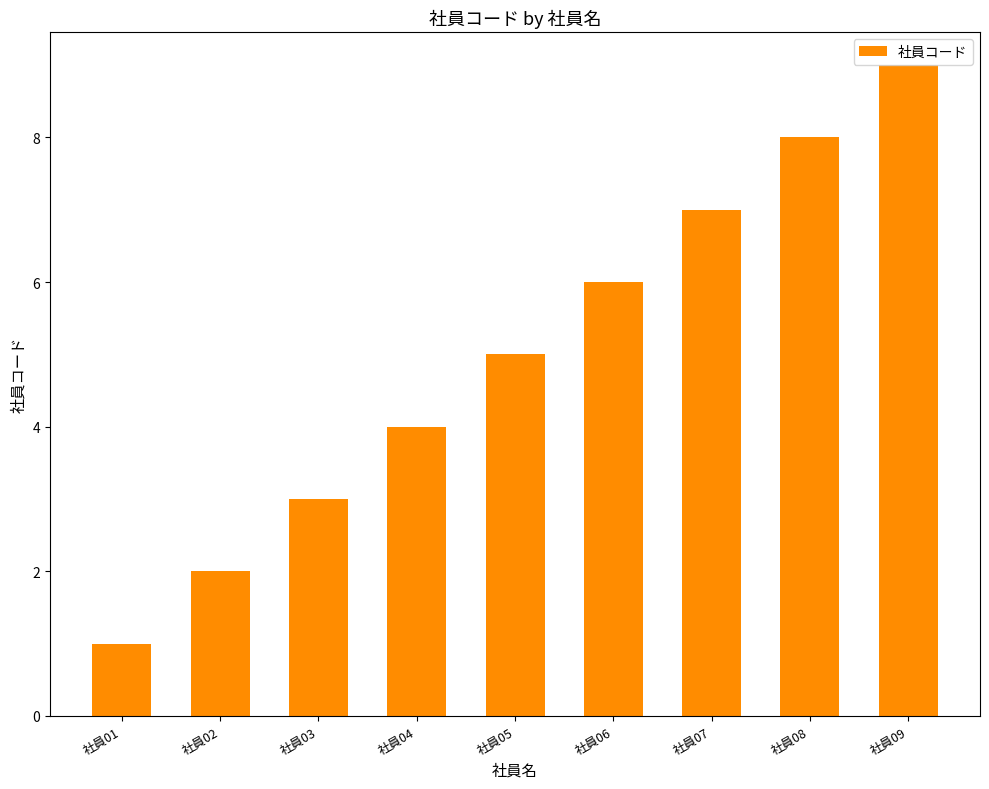

The value at 社員02 is 3. True or false?

False